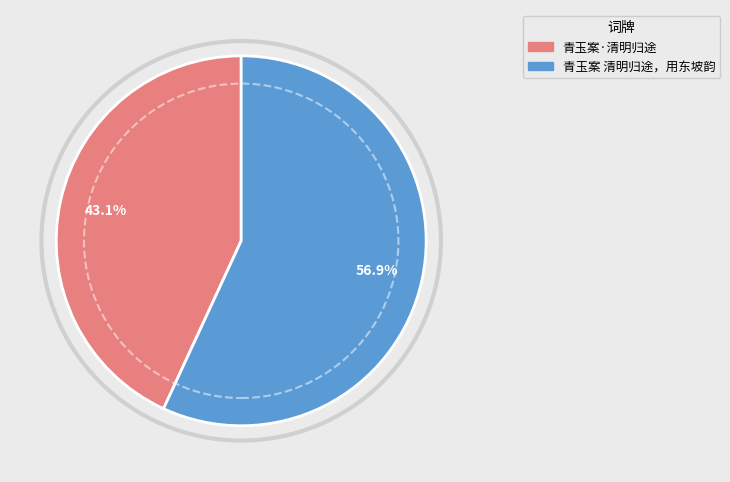

Which slice is the smallest?

青玉案·清明归途